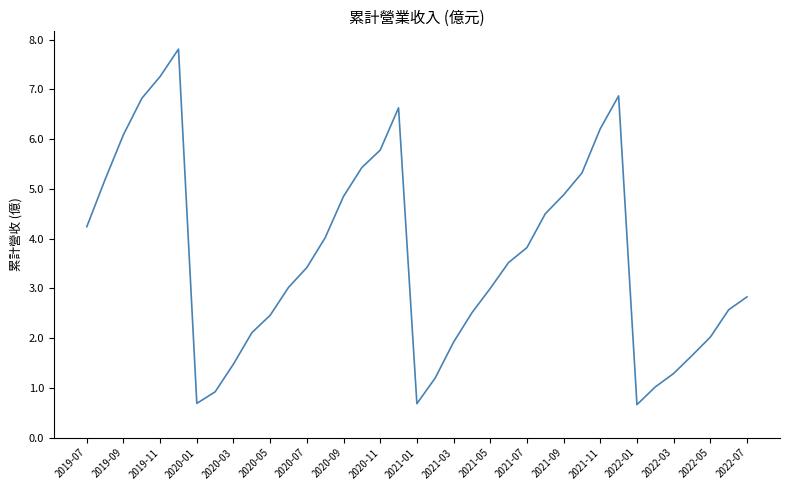

What is the difference between the maximum and minimum values?

7.1